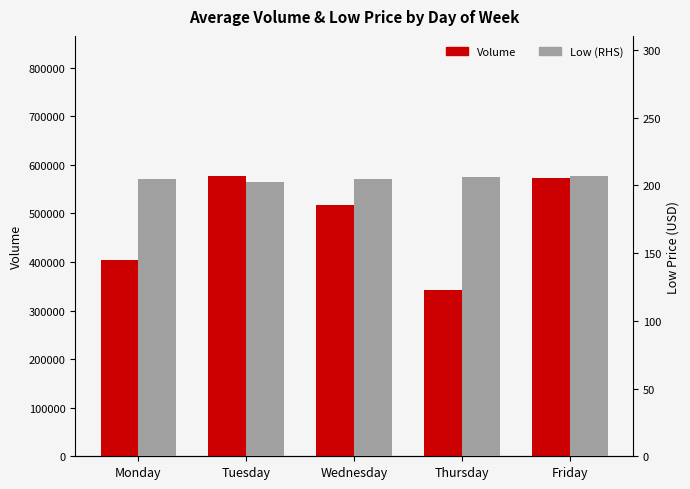

At which category is the sum across all series the highest?

Tuesday